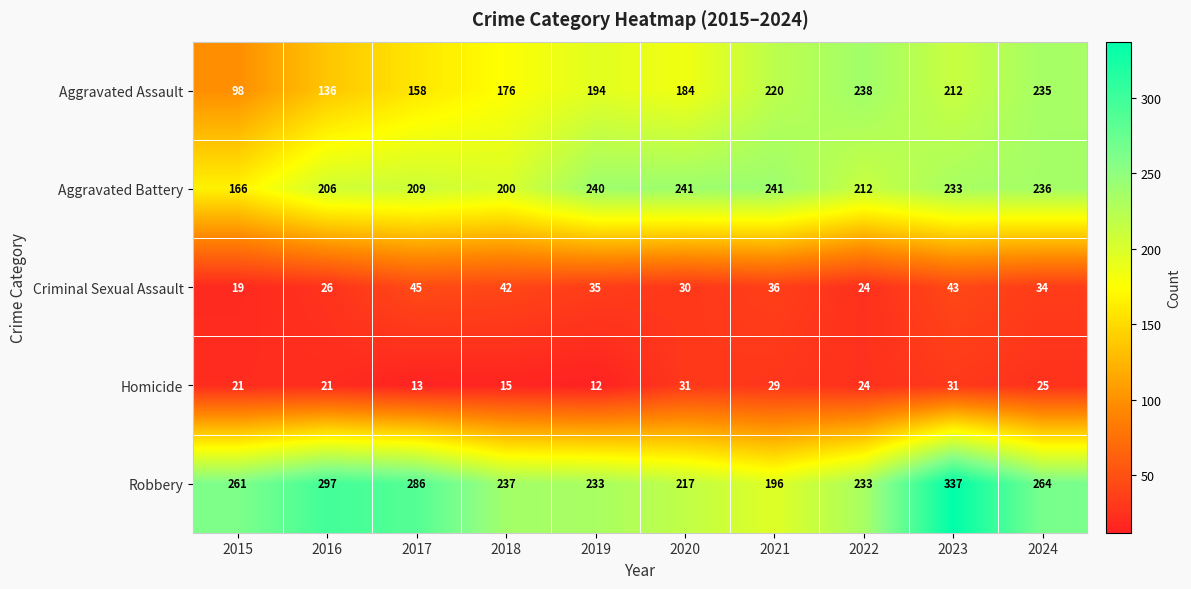

What is the sum of the Homicide values at 2019 and 2024?

37